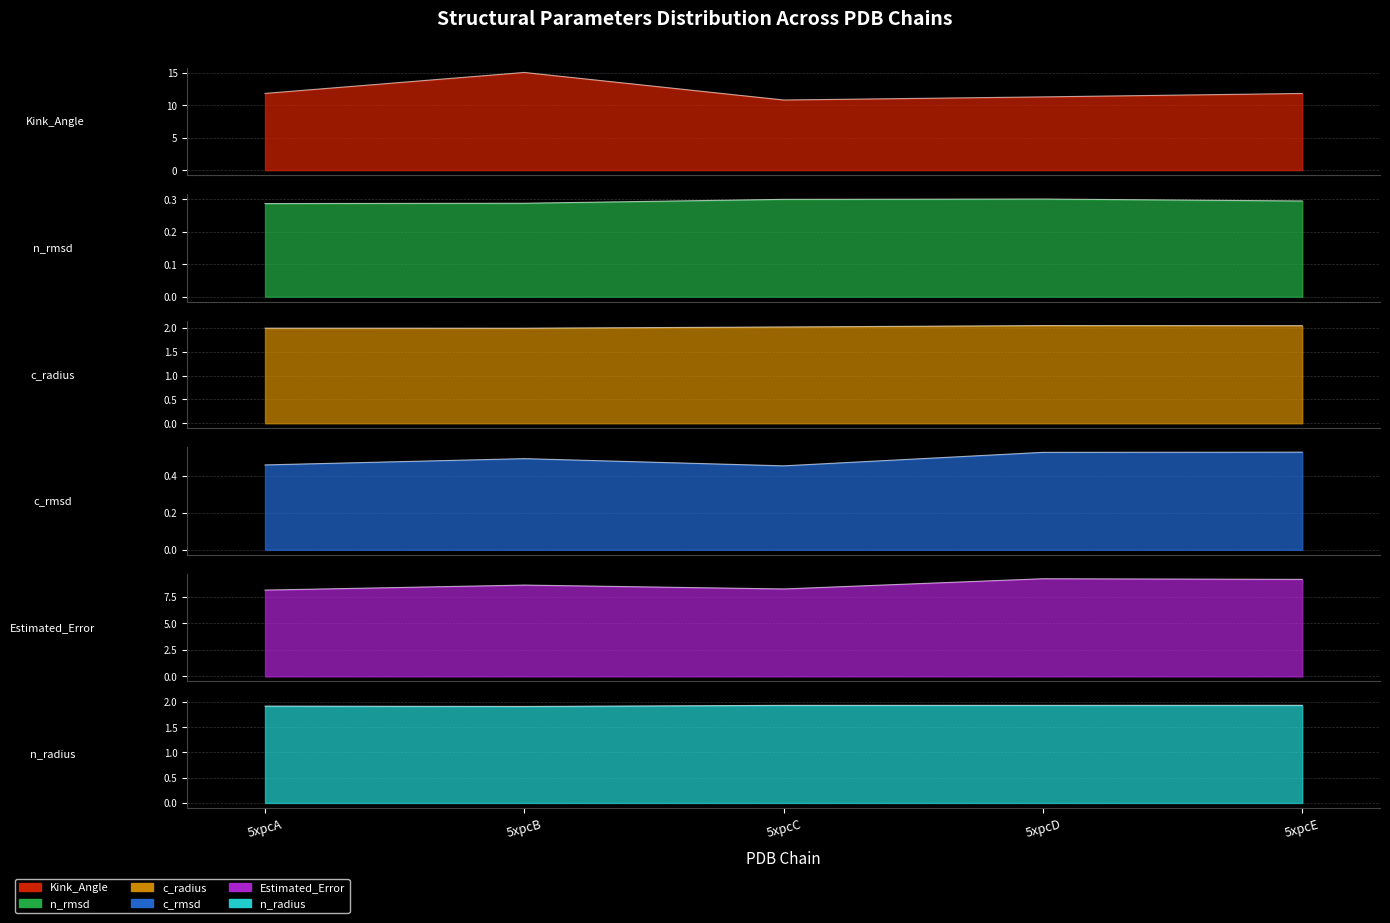

What is the value of the c_radius point at the 4th from the left?

2.1